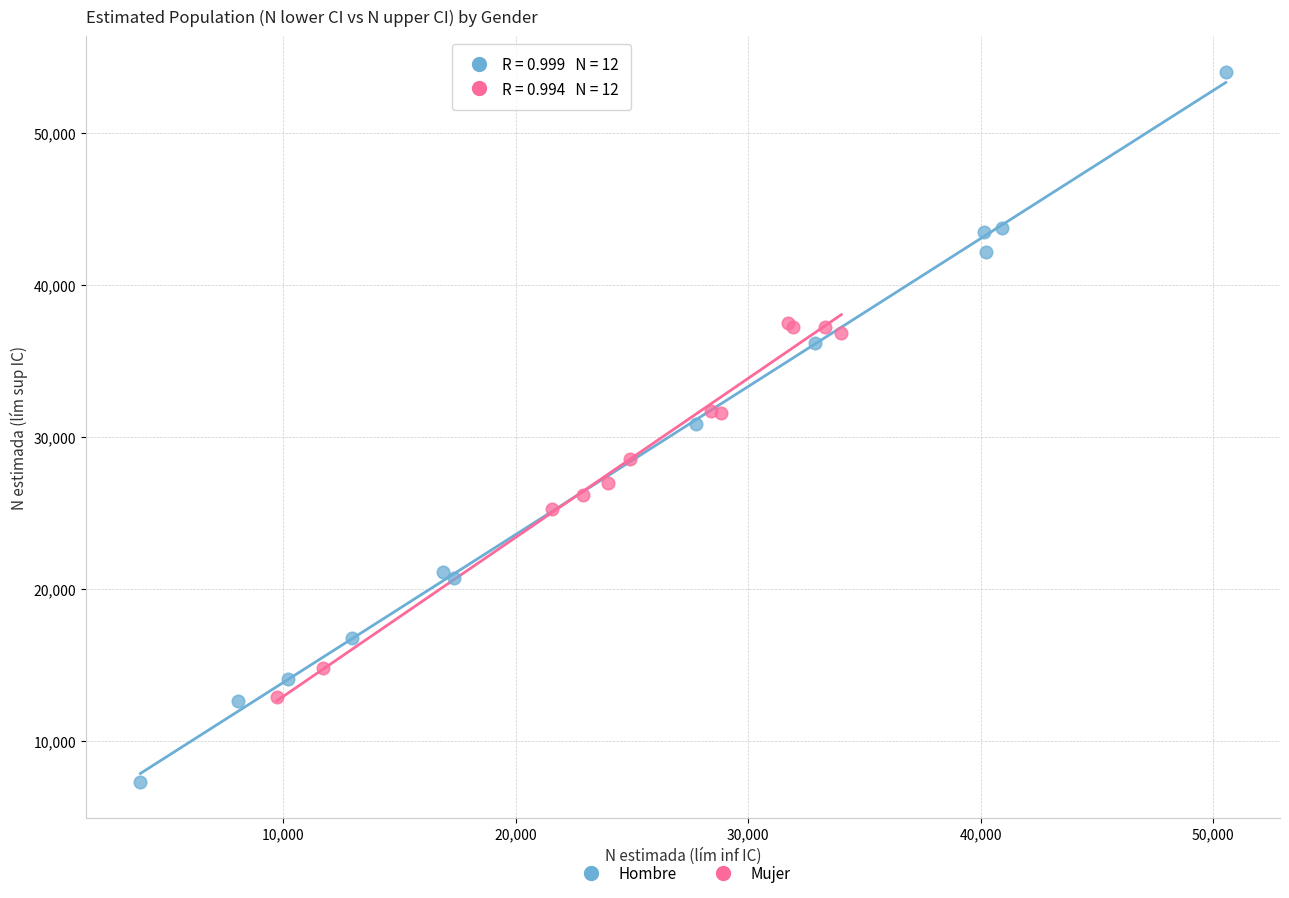

Which series has the widest spread of Y values?

Hombre